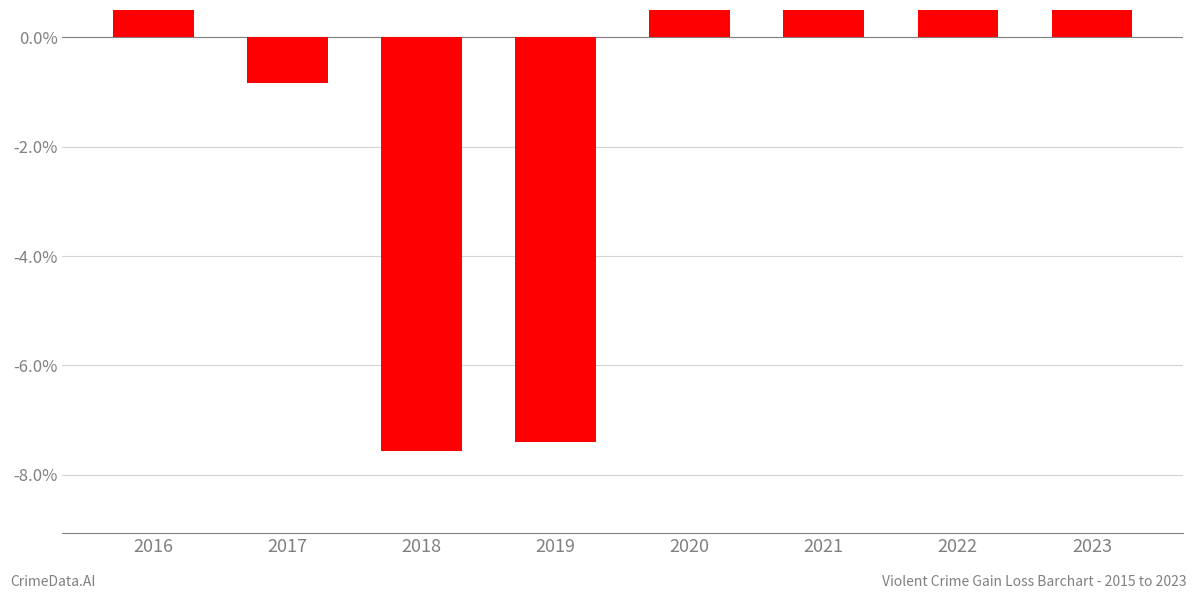

True or false: the data shows 0.1 at 2016.

False